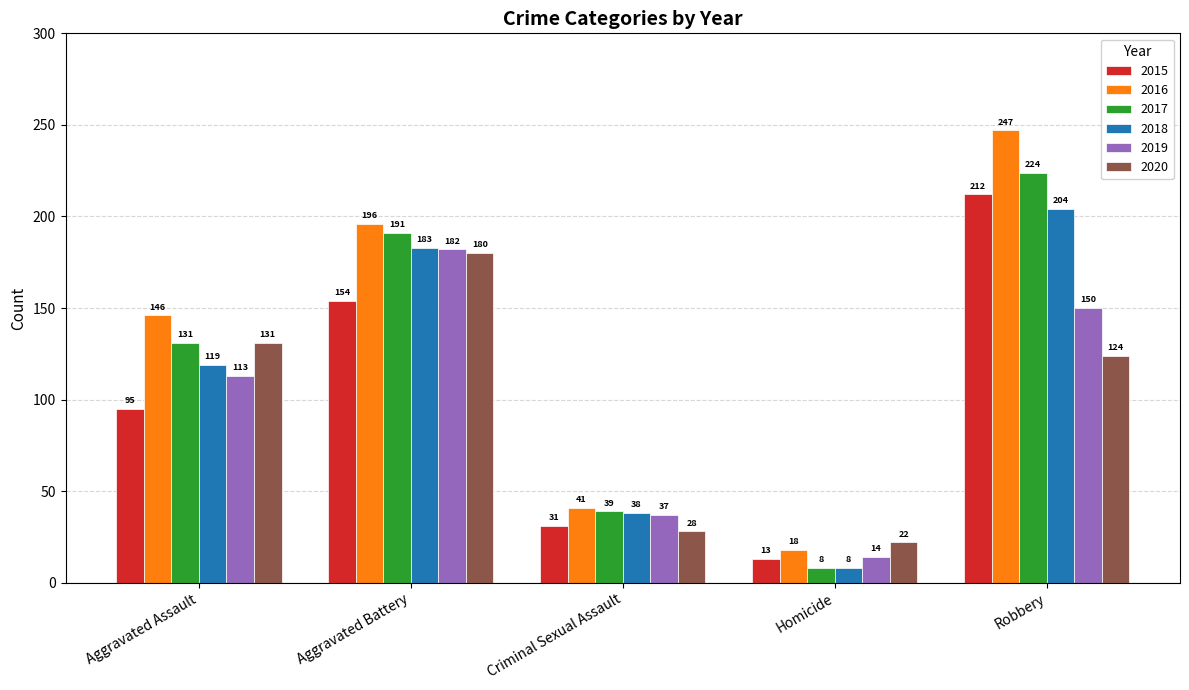

Which series has the largest total across all categories?

2016